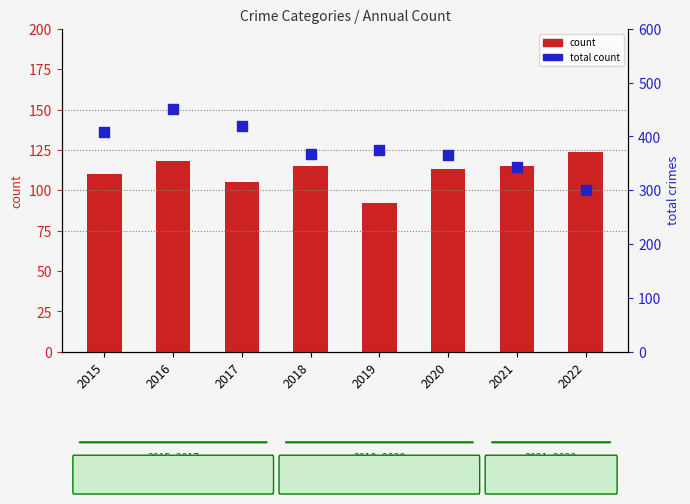

Which series has the largest total across all categories?

total count